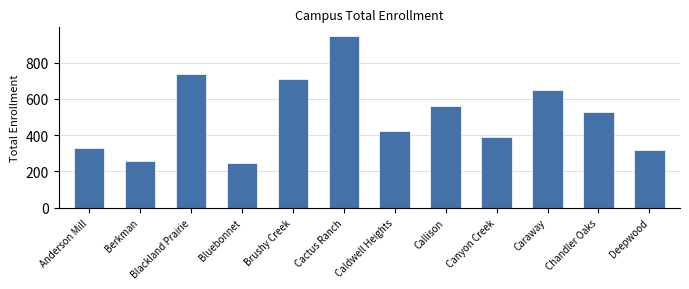

What is the ratio of the value at Chandler Oaks to the value at Caraway?

0.8